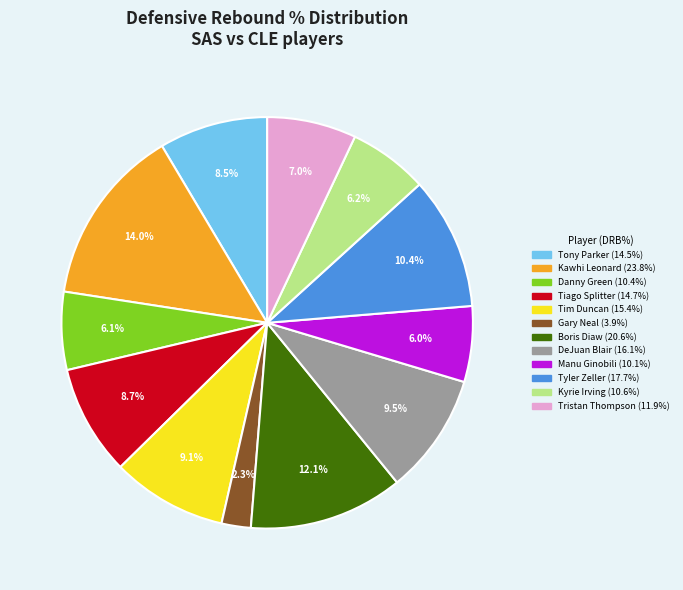

Is there any slice that represents more than half of the pie?

No